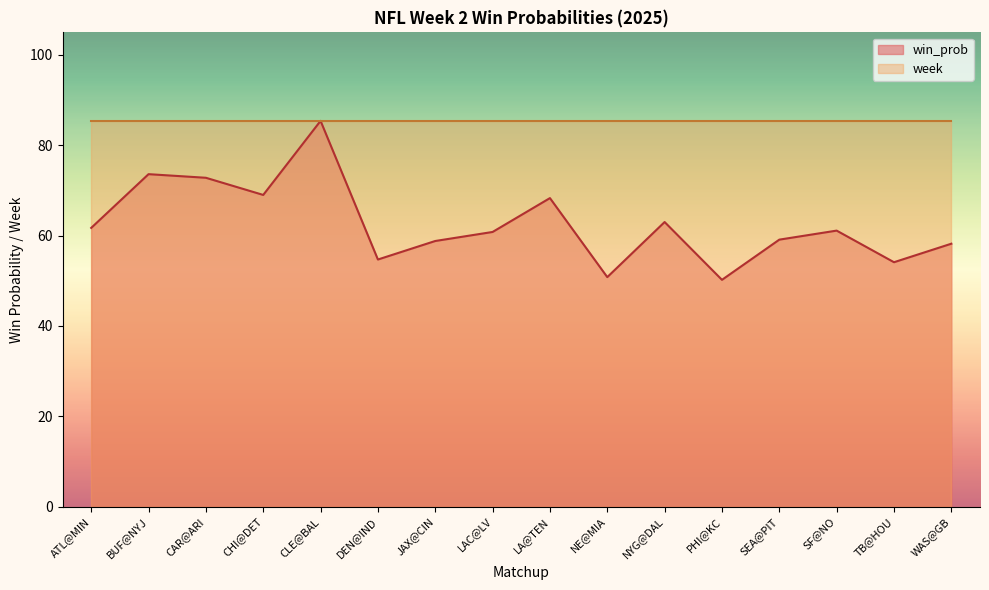

List the labels in order of value, smallest first.

PHI@KC, NE@MIA, TB@HOU, DEN@IND, WAS@GB, JAX@CIN, SEA@PIT, LAC@LV, SF@NO, ATL@MIN, NYG@DAL, LA@TEN, CHI@DET, CAR@ARI, BUF@NYJ, CLE@BAL